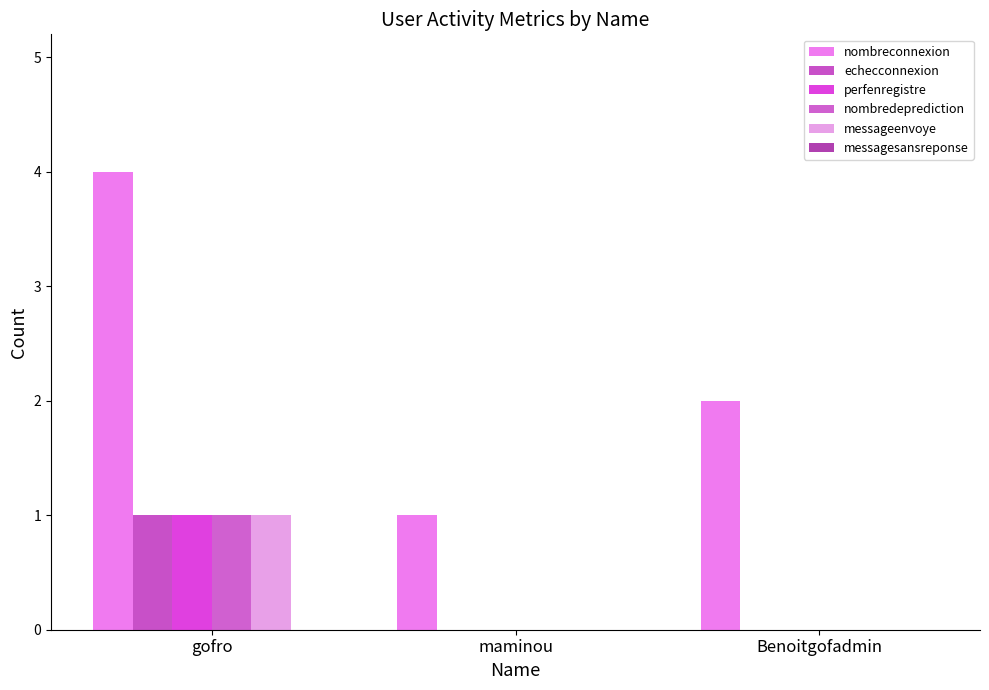

How many data points does each series have?

3